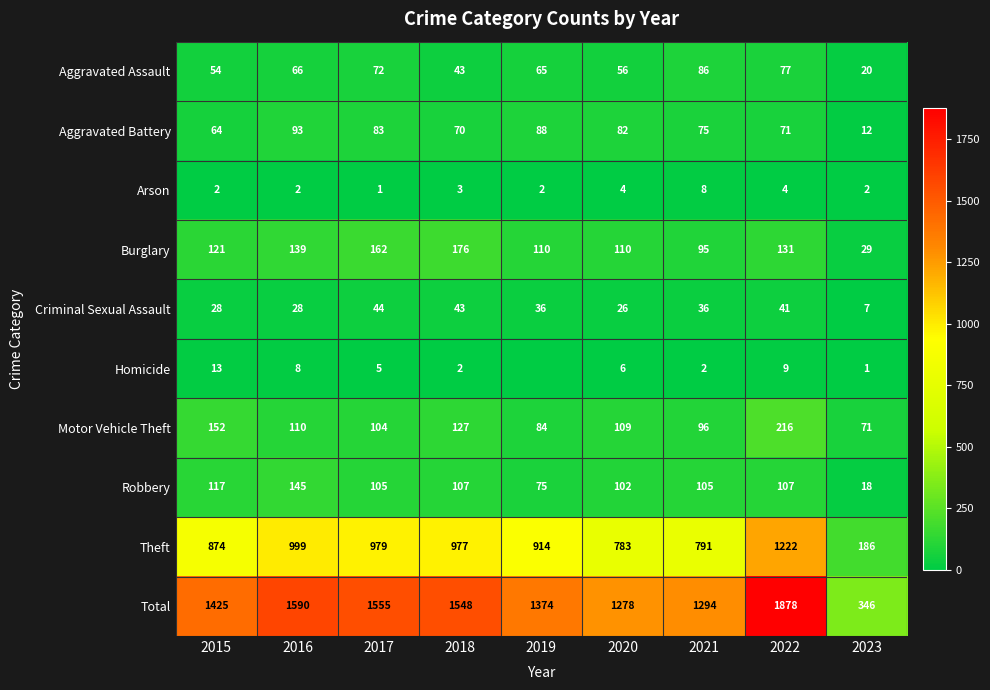

Rank the series at 2015 from highest to lowest value.

Total, Theft, Motor Vehicle Theft, Burglary, Robbery, Aggravated Battery, Aggravated Assault, Criminal Sexual Assault, Homicide, Arson